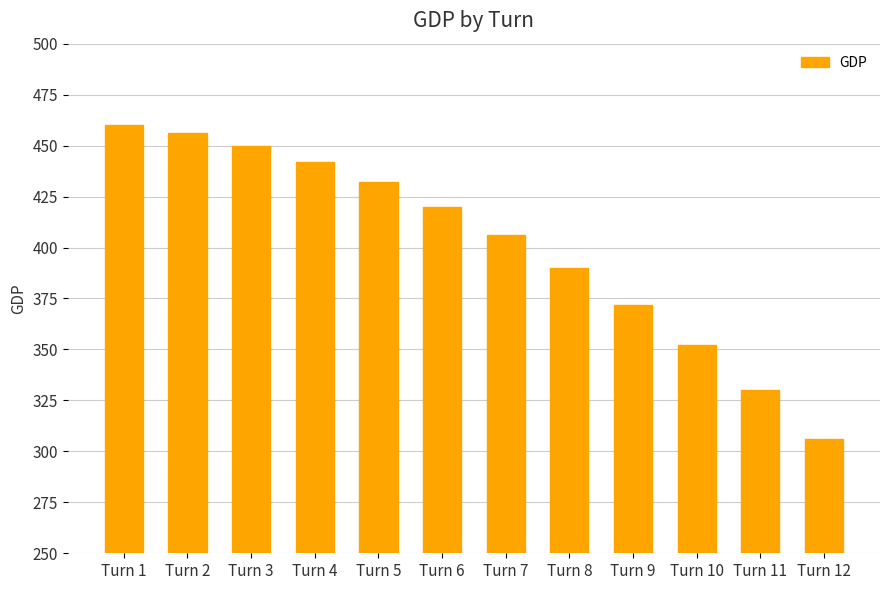

Reading left to right, what are all the values shown in this chart?

460	456	450	442	432	420	406	390	372	352	330	306